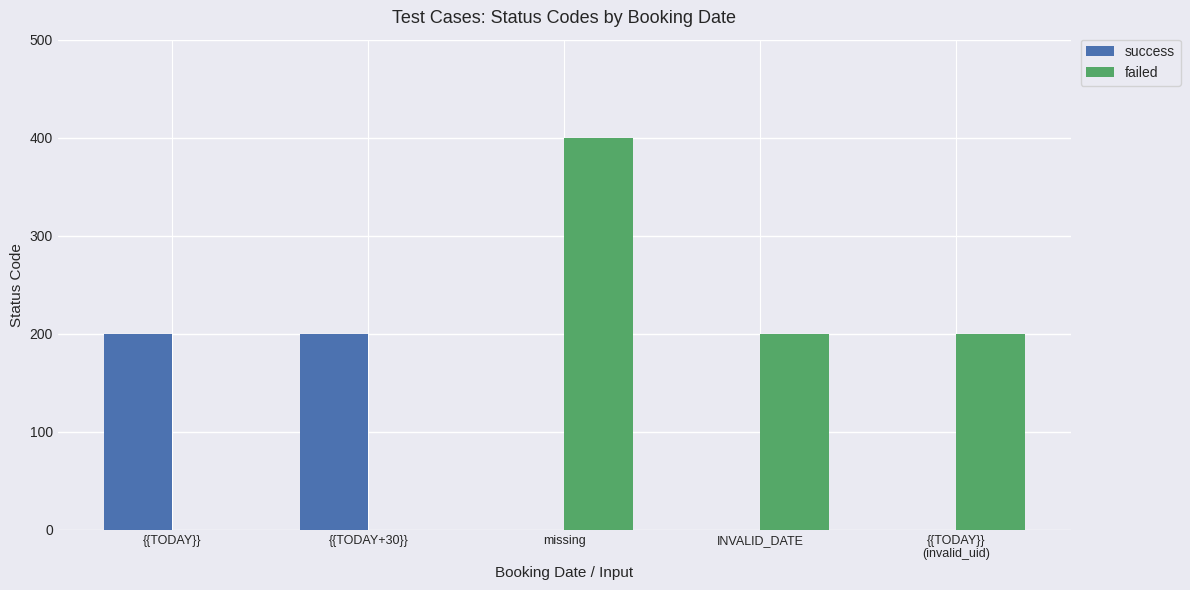

Reading left to right, extract all data points from this chart.

success: {{TODAY}}=200	{{TODAY+30}}=200	missing=0	INVALID_DATE=0	{{TODAY}}
(invalid_uid)=0
failed: {{TODAY}}=0	{{TODAY+30}}=0	missing=400	INVALID_DATE=200	{{TODAY}}
(invalid_uid)=200